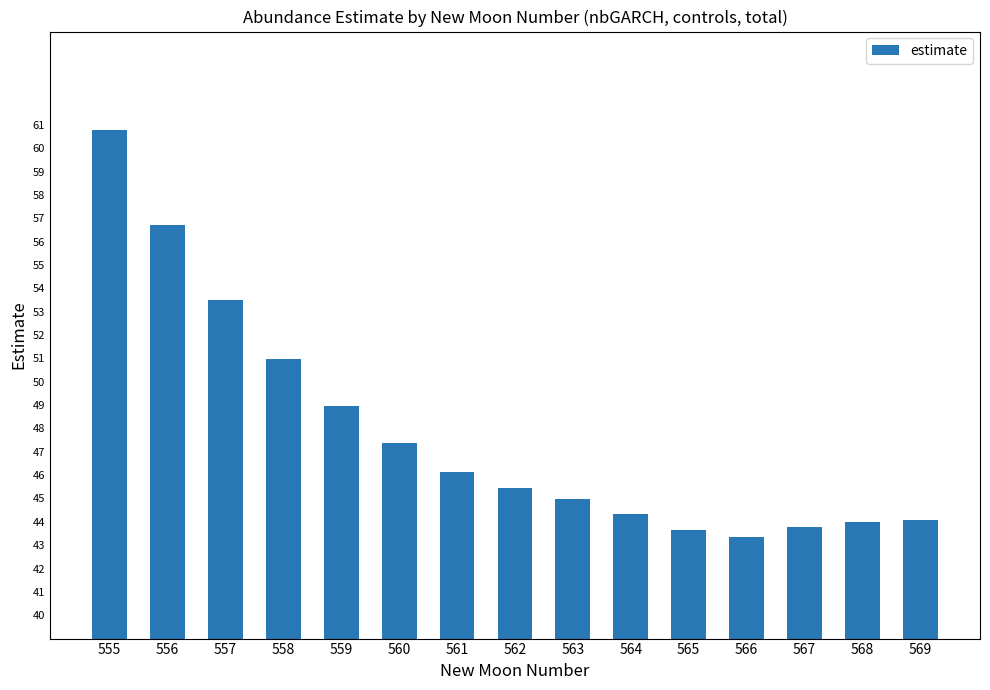

Count the number of data series in this chart.

1